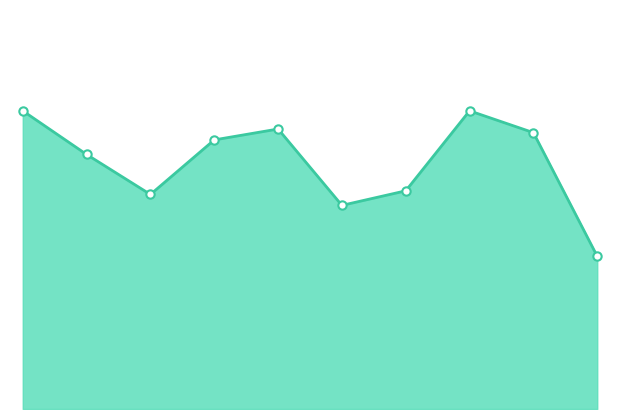

Does the chart display data point markers on the line(s)?

No